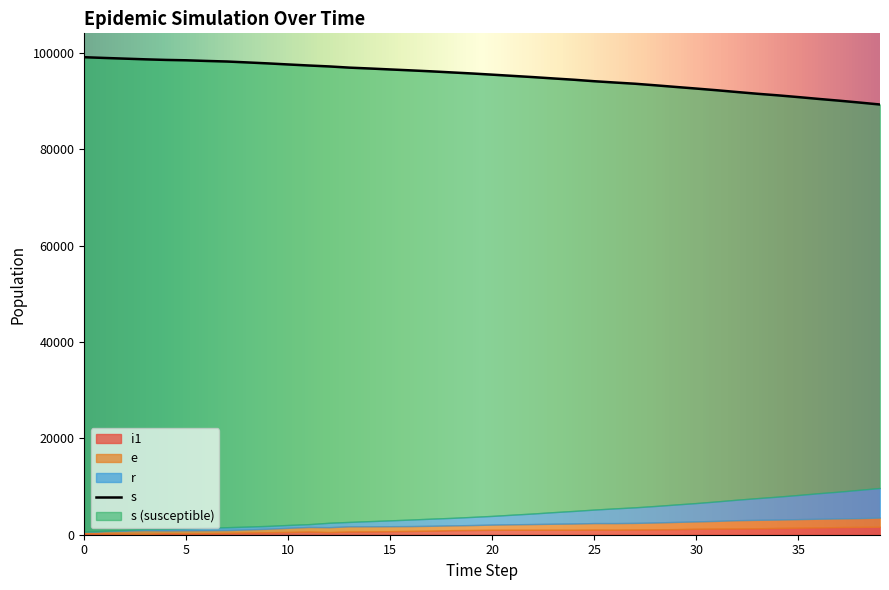

True or false: s and i1 intersect in this chart.

False